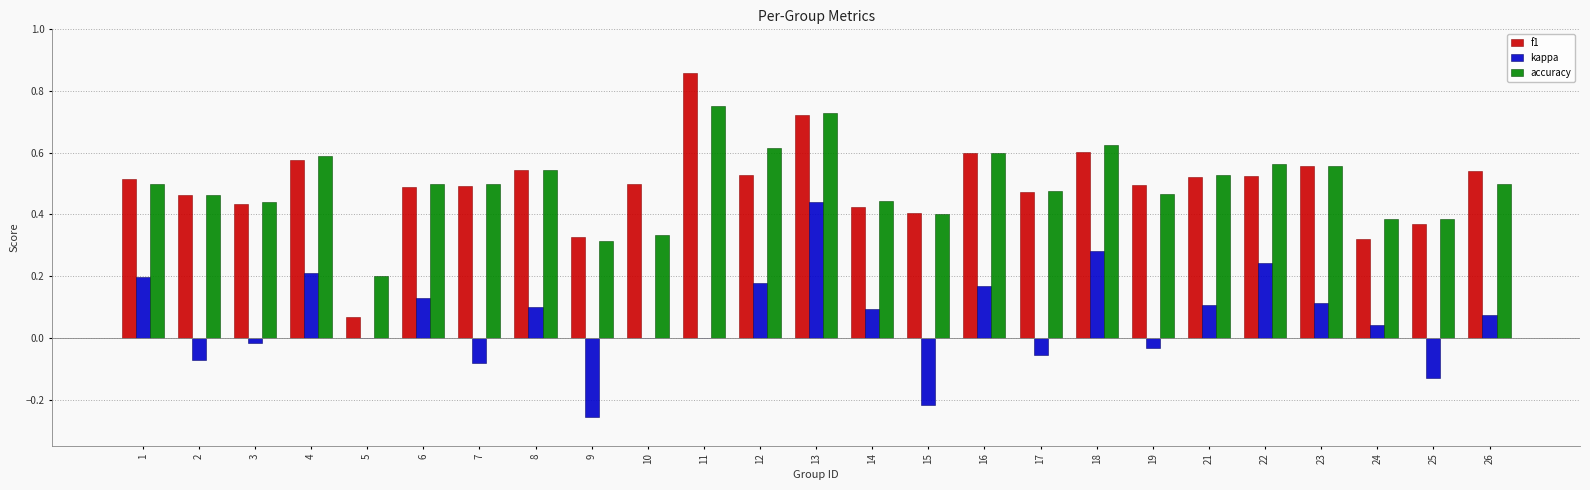

The accuracy series shows 0.6 at 12. True or false?

True